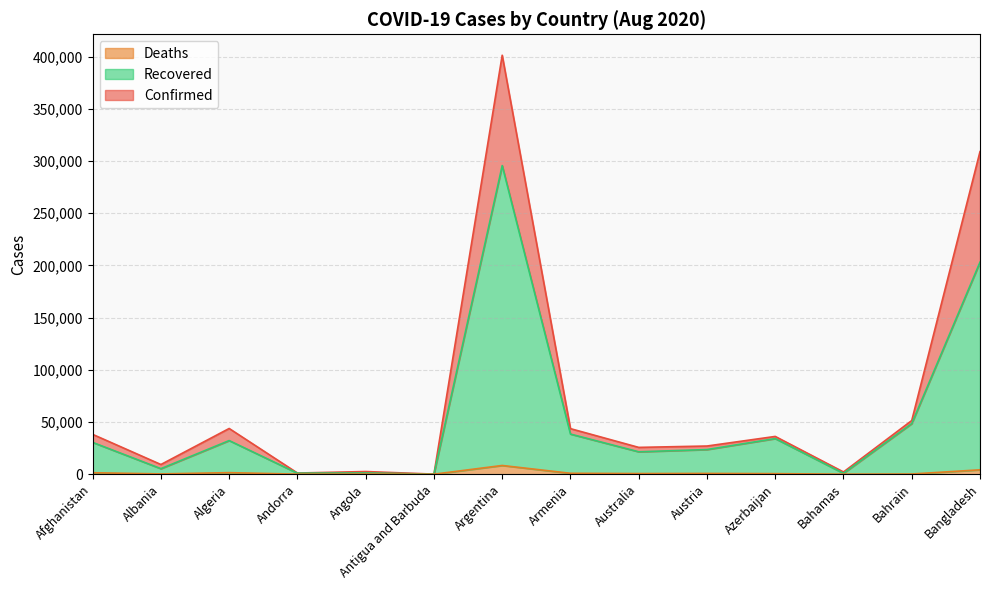

In Recovered, how many points are higher than both neighbors (excluding endpoints)?

4